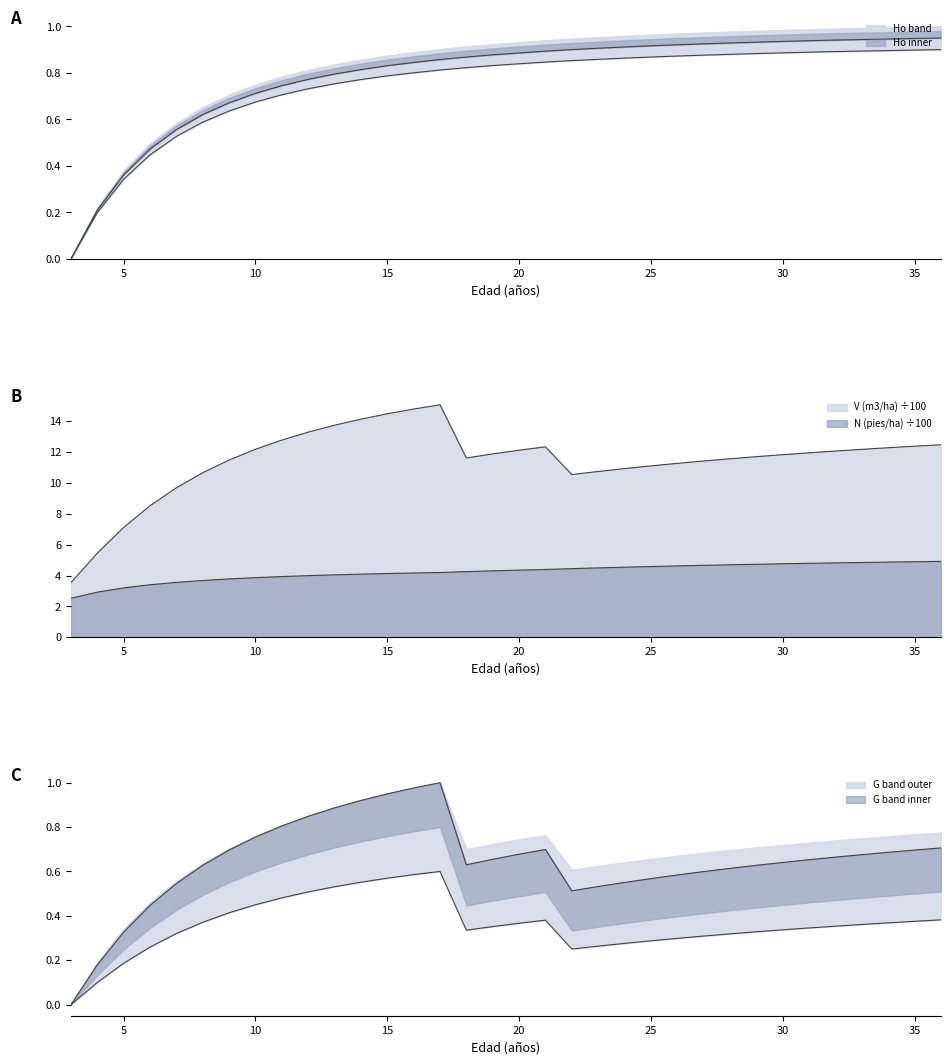

How many values in the N (pies/ha) series are below 4?

10